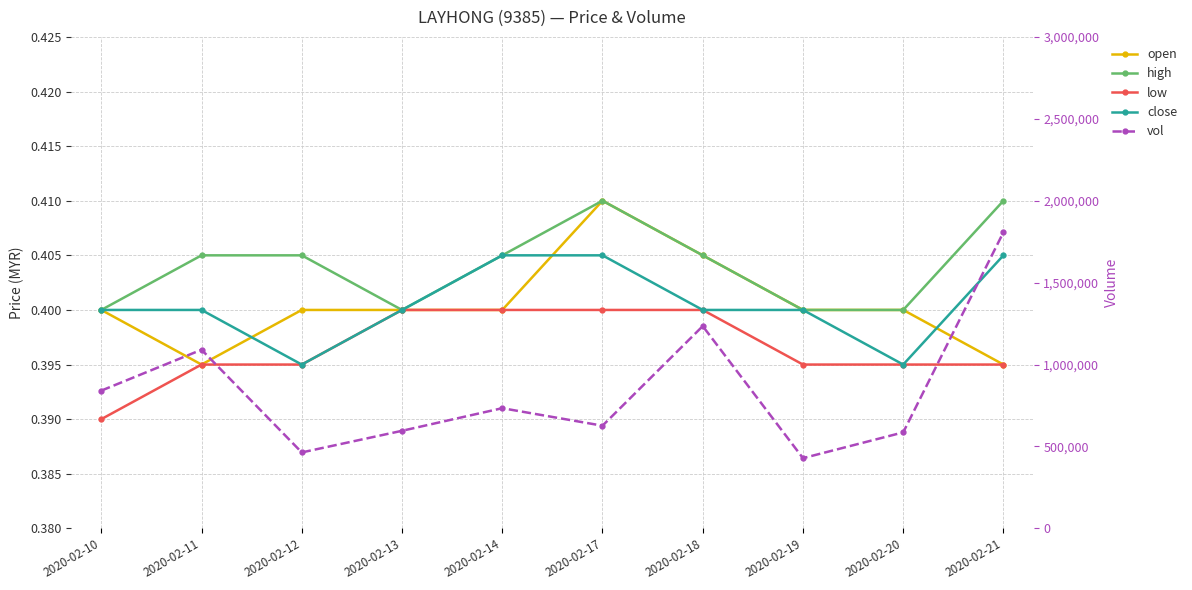

True or false: high and close intersect in this chart.

False